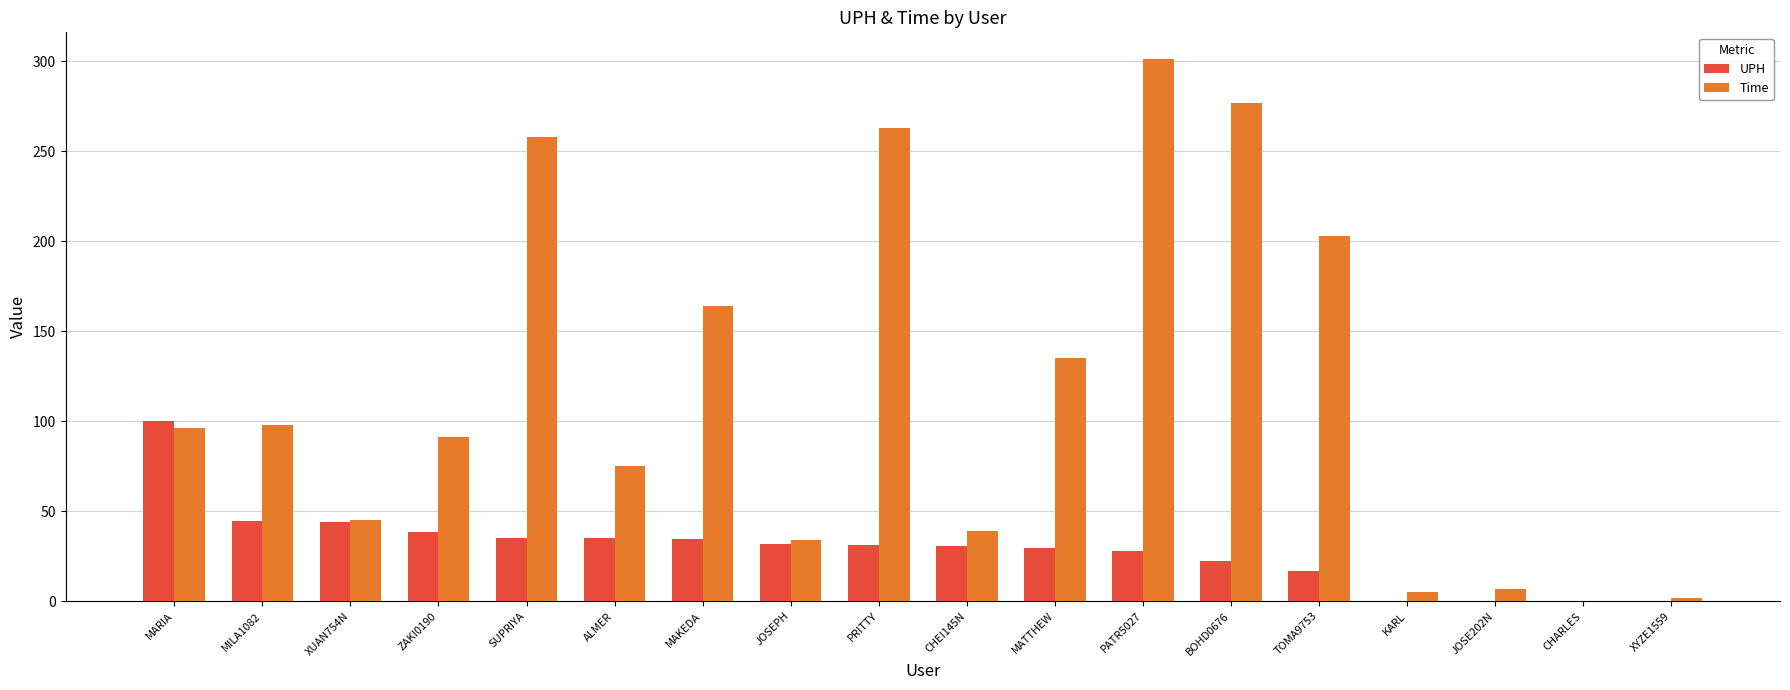

Between MARIA and ZAKI0190, which series saw the biggest shift?

UPH